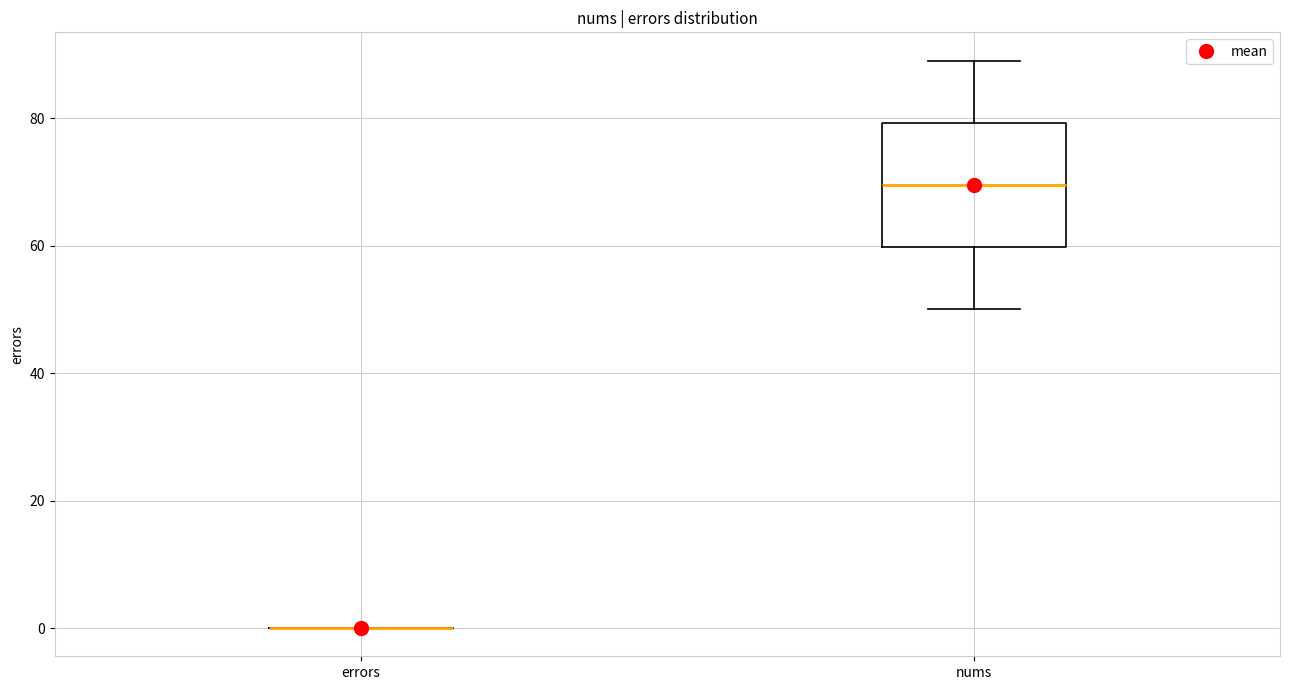

Reading left to right, transcribe this box plot: for each box, give where its median line is, the range the box spans, and where its two whiskers end, as read against the y-axis. The values are not printed on the chart, so give them approximately, as read against the axis.

errors: box collapsed to a line at 0, whiskers 0 to 0
nums: median 70, box 60 to 80, whiskers 50 to 90